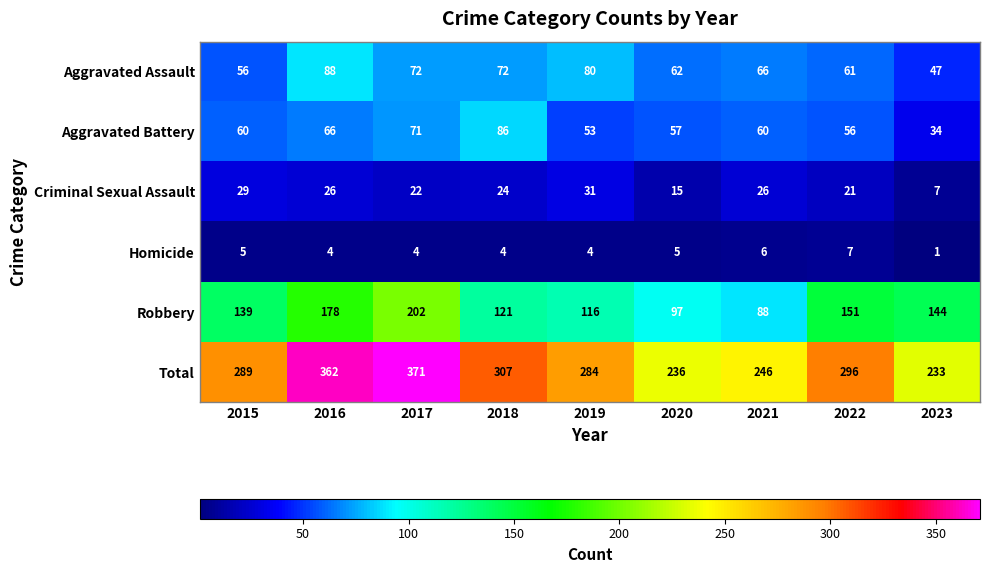

At which category is the sum across all series the highest?

2017